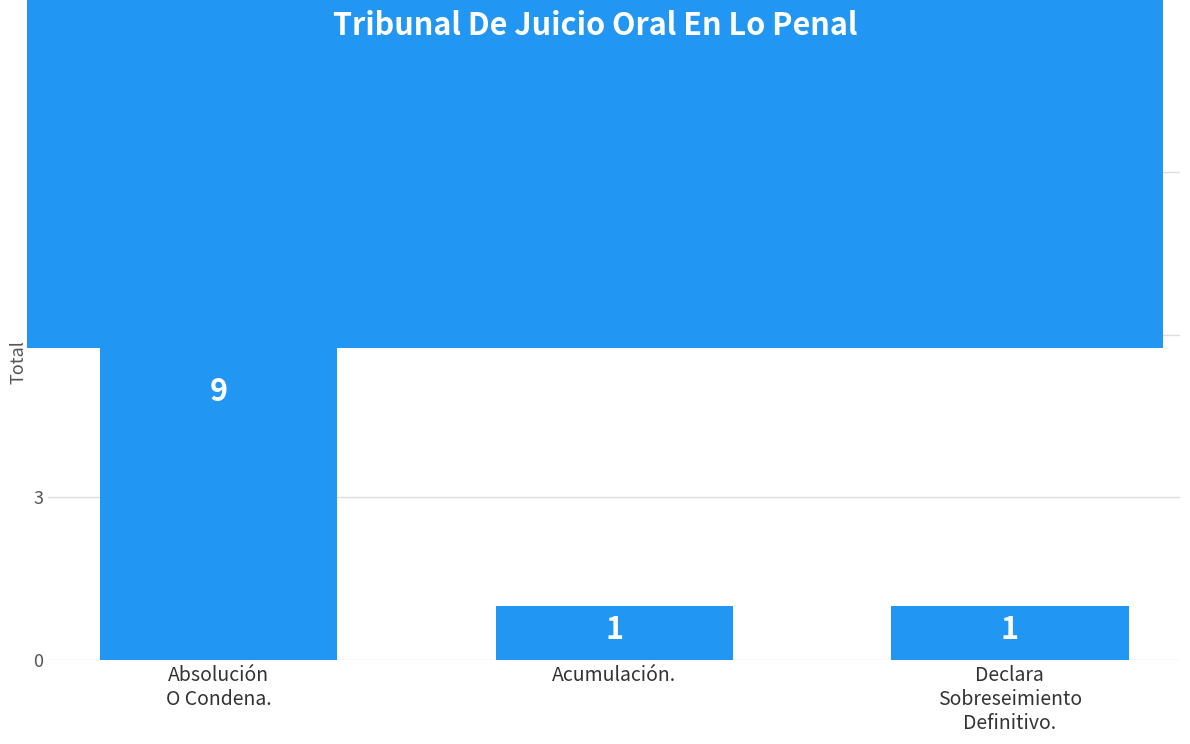

What is the change in value from Absolución
O Condena. to Acumulación.?

-8